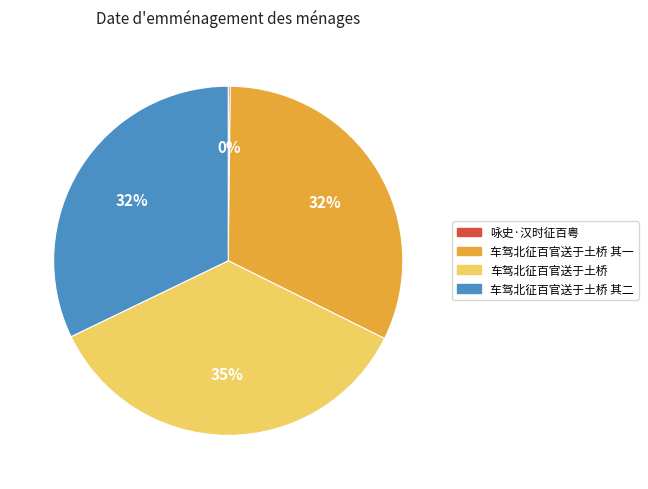

To the nearest percent, what is the combined percentage of 车驾北征百官送于土桥 其二 and 车驾北征百官送于土桥?

68%